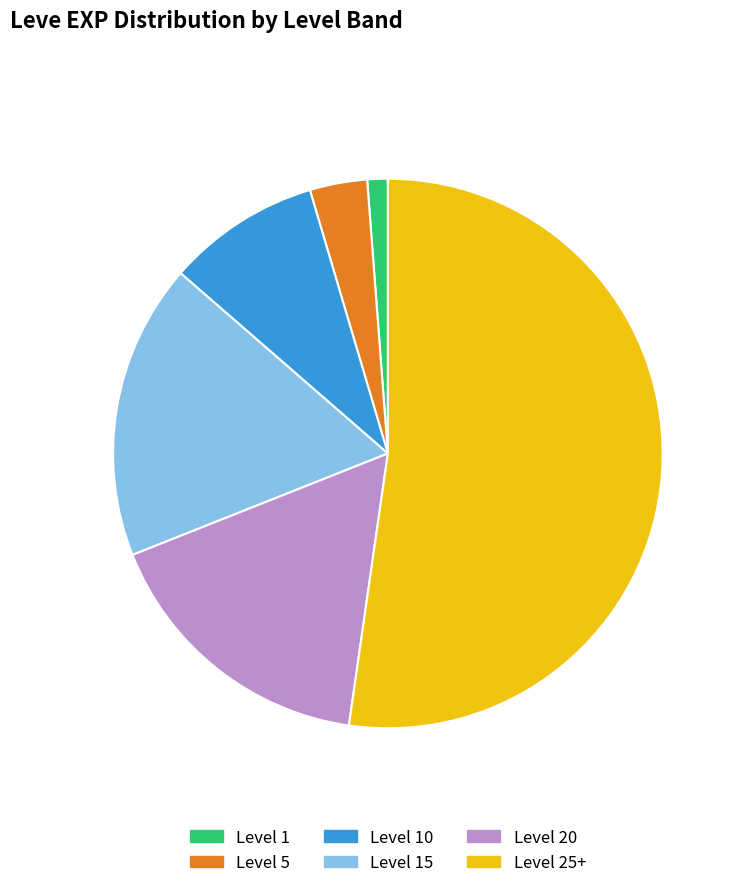

Which category has the biggest portion of the pie?

Level 25+